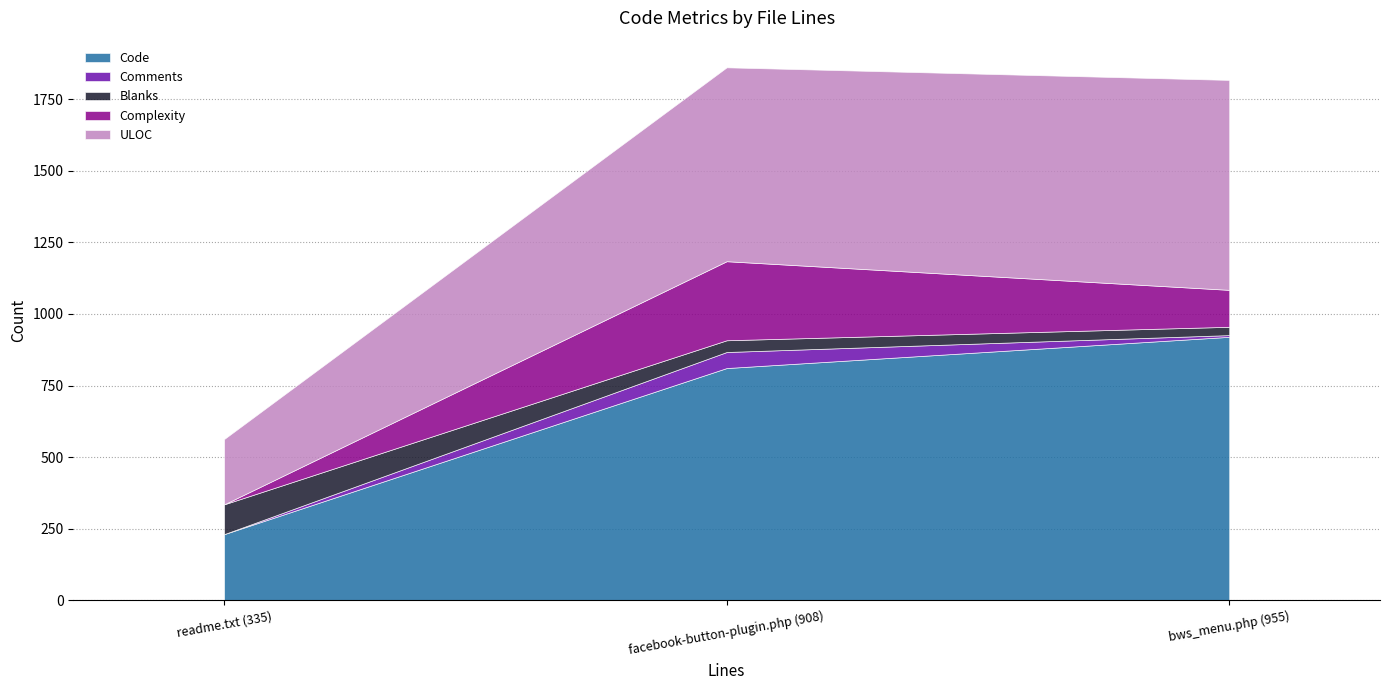

Which has a higher value, 955 or 335?

955